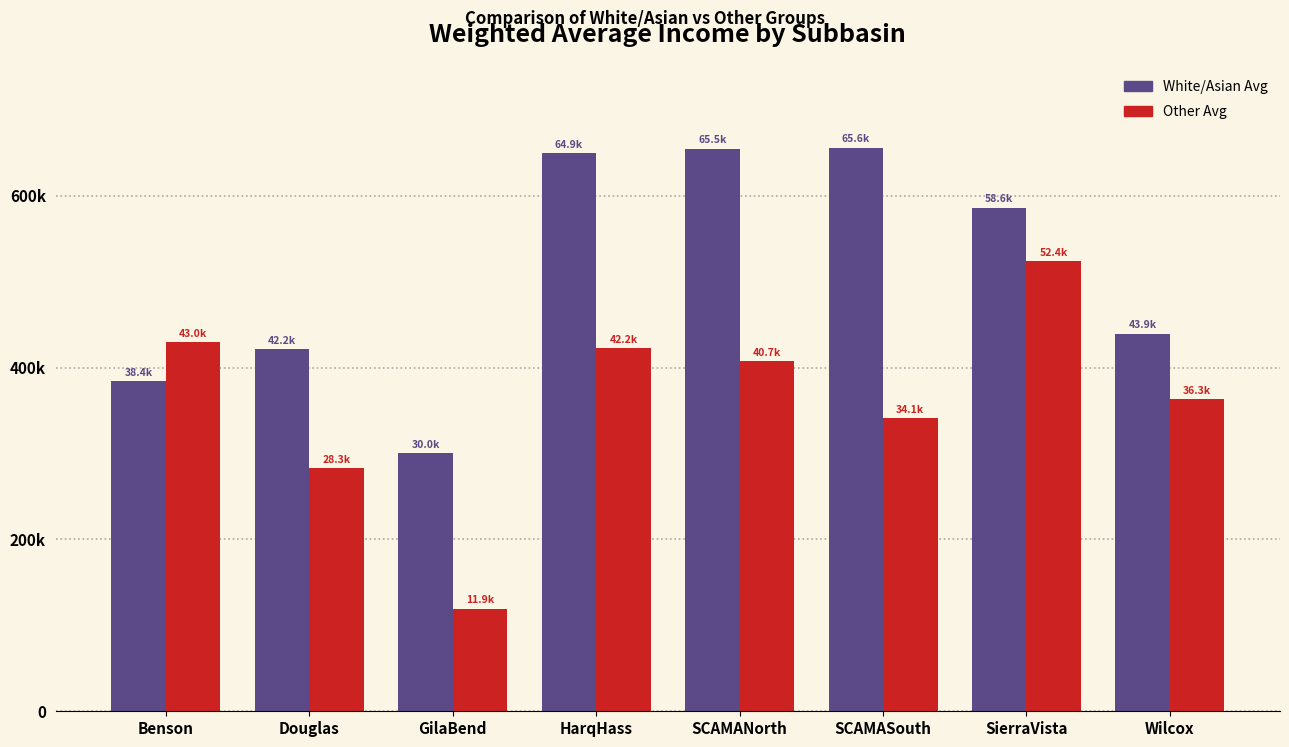

Does the chart contain any negative values?

No